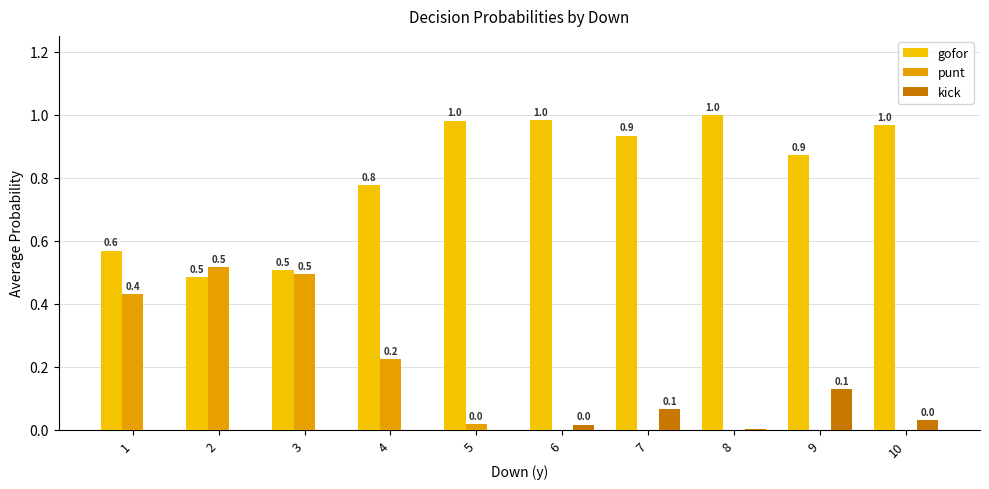

Rank the series by their maximum value, from highest to lowest.

gofor, punt, kick